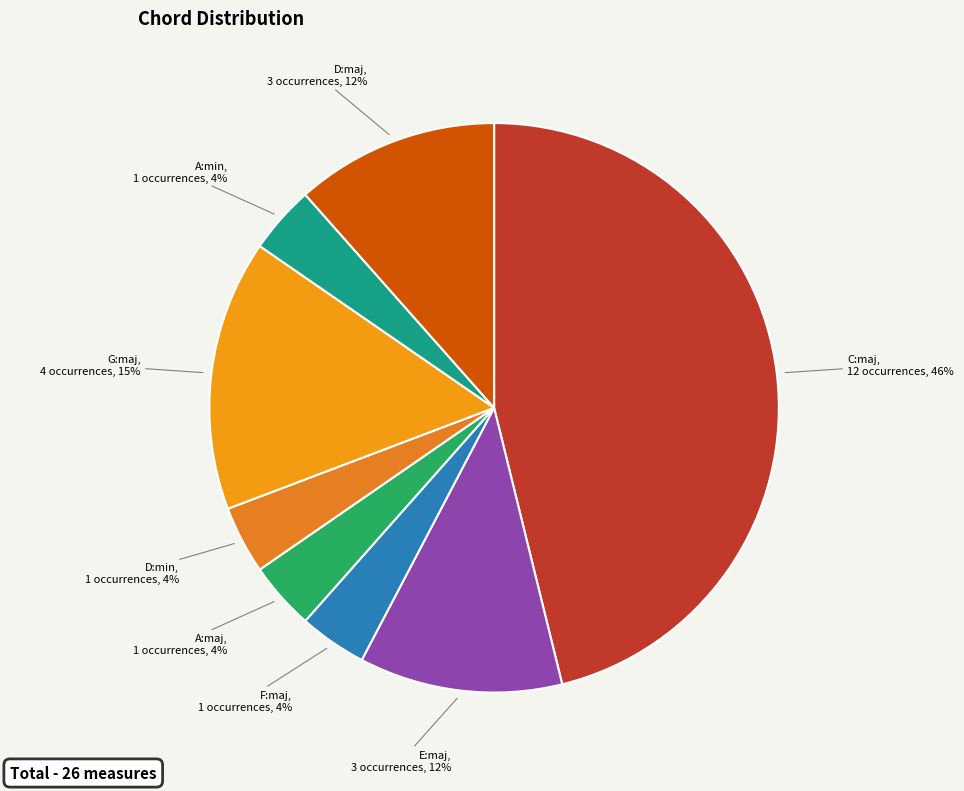

Combined, do E:maj and G:maj account for over 50%?

No